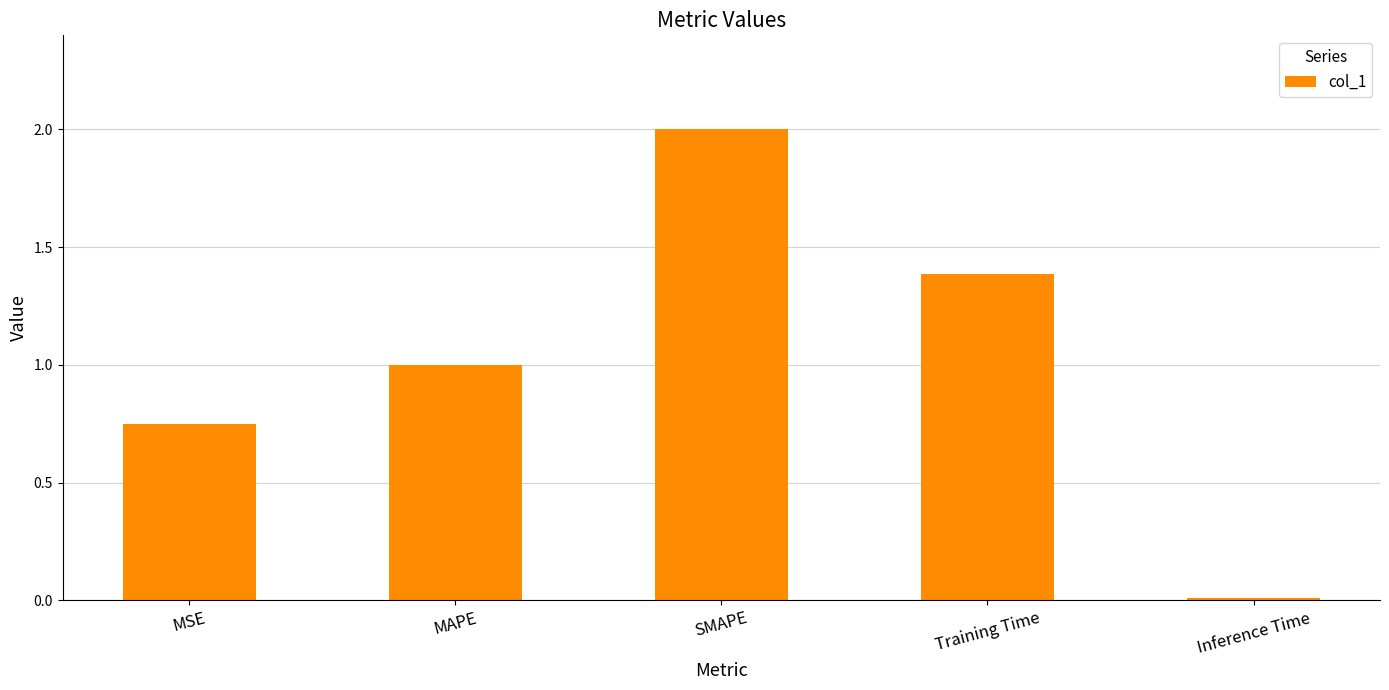

At which category does the chart reach its minimum across all series?

Inference Time